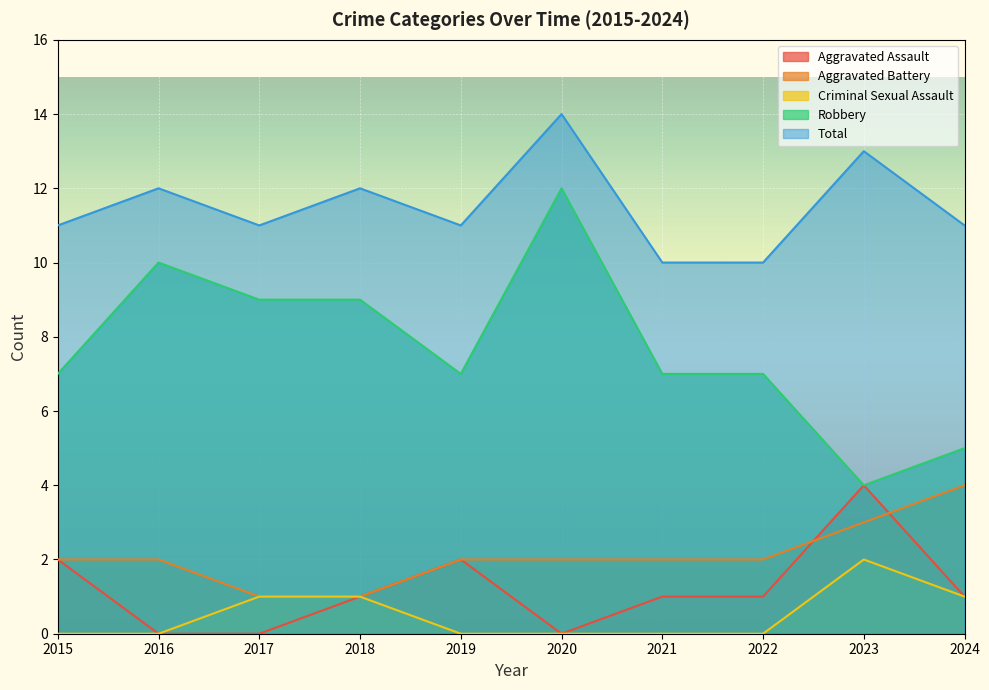

What is the highest value of the Robbery series?

12